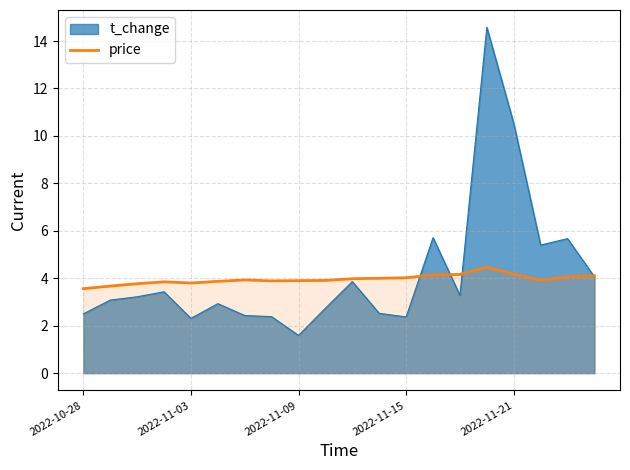

Rank the series by their maximum value, from highest to lowest.

t_change, price